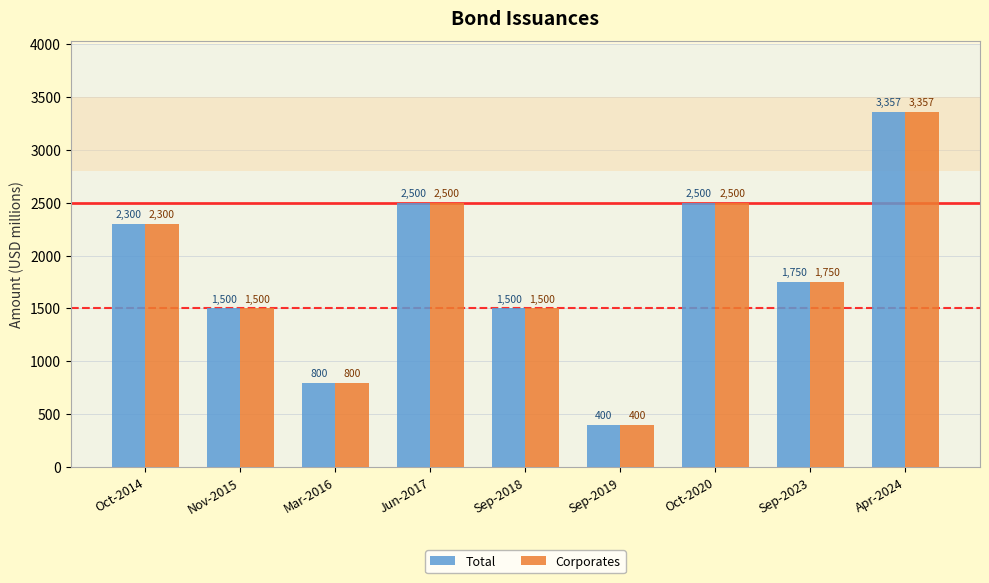

Is it true that Corporates equals 400.0 at Sep-2019?

True